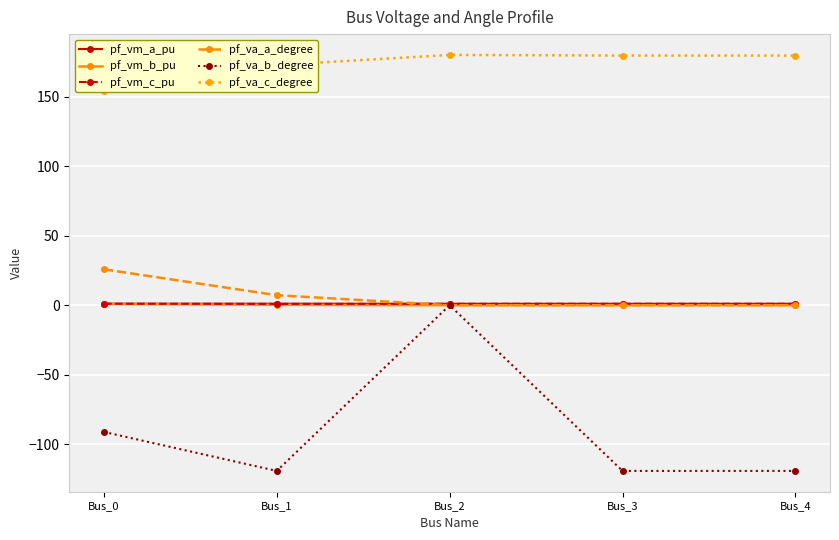

How many values in the pf_va_c_degree series exceed 179?

3